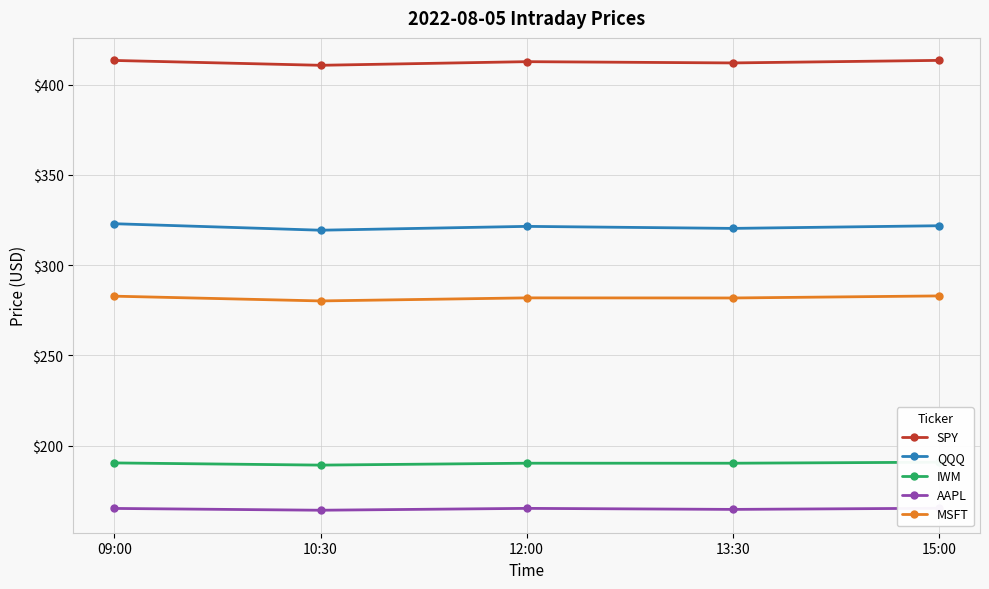

Is it true that IWM equals 246.9 at 10:30?

False